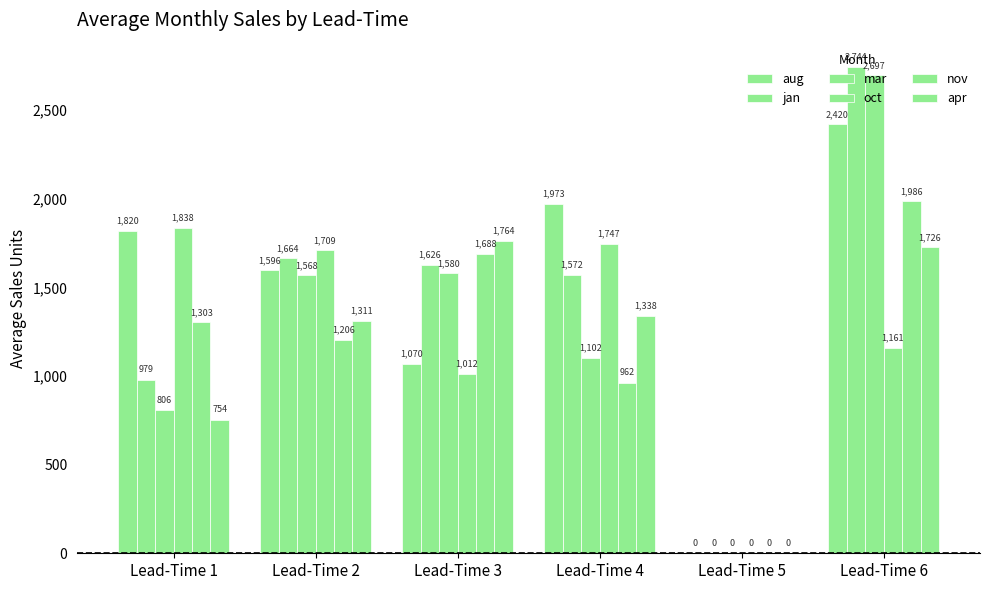

How many values in aug are above zero?

5